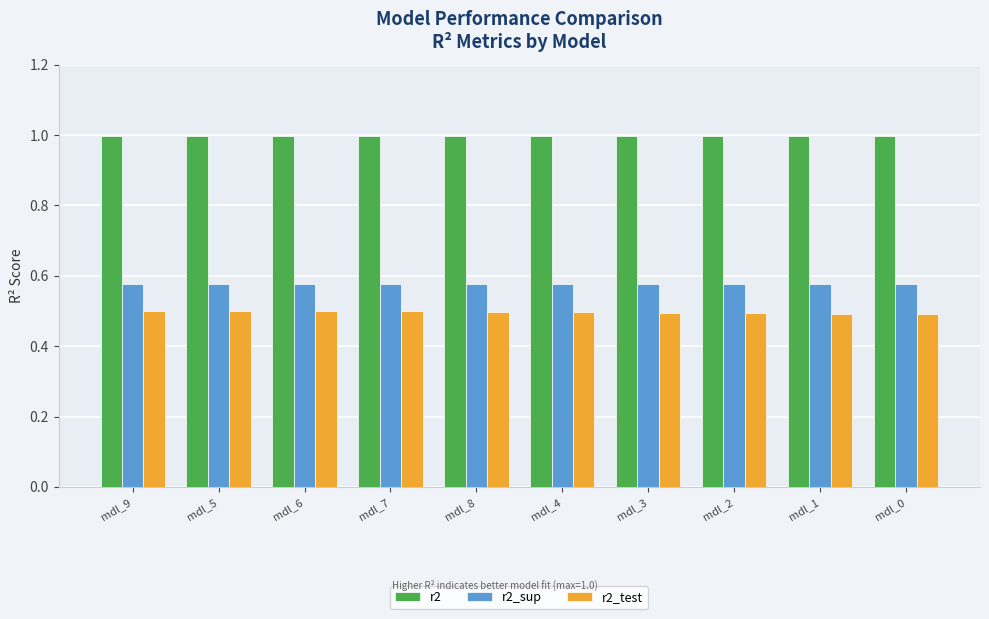

What is the spread (max minus min) of values at mdl_1?

0.5